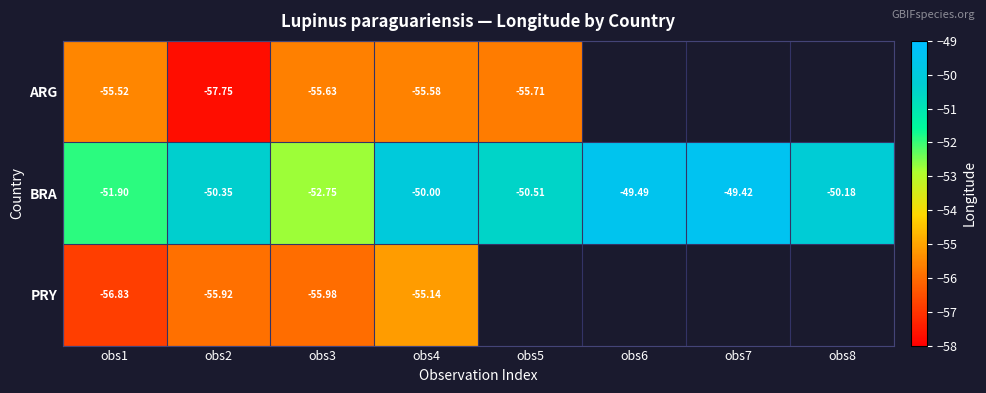

At how many categories does at least one series exceed -51?

6